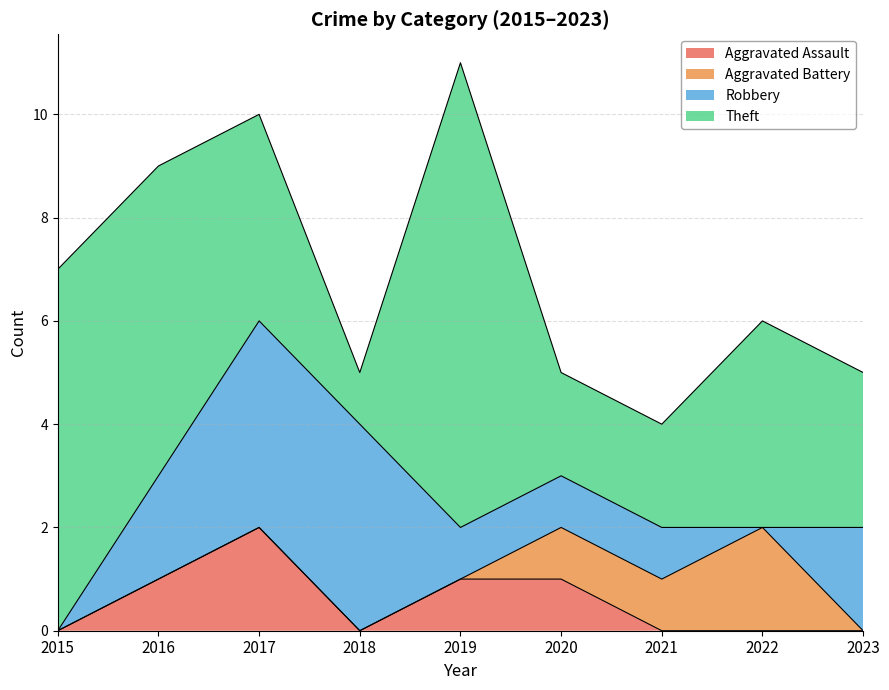

True or false: Robbery has more than 0 interior local peaks.

False